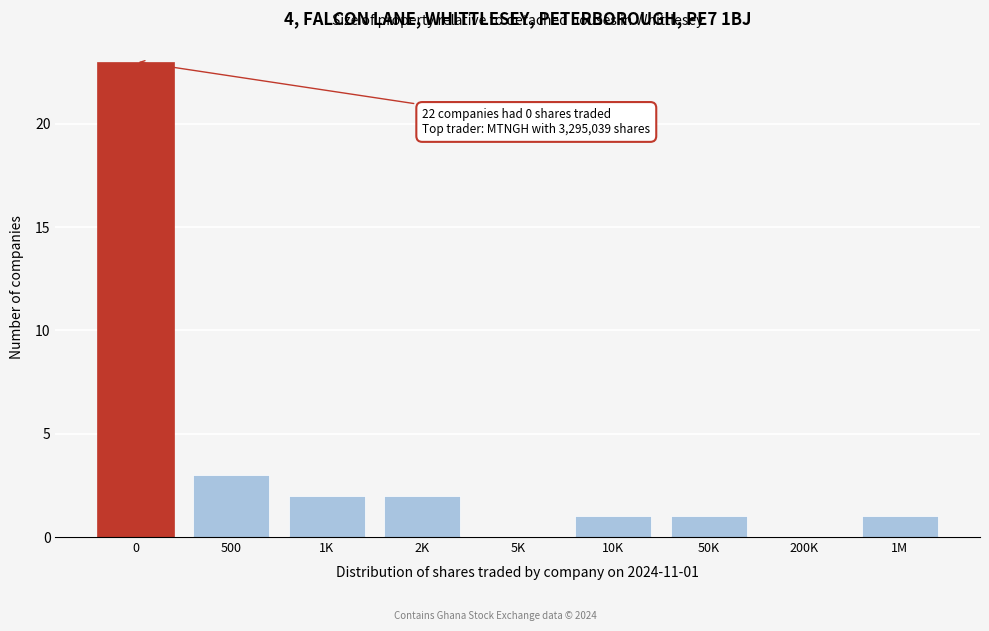

Reading left to right, list all the values displayed in this chart.

0=23	500=3	1K=2	2K=2	5K=0	10K=1	50K=1	200K=0	1M=1